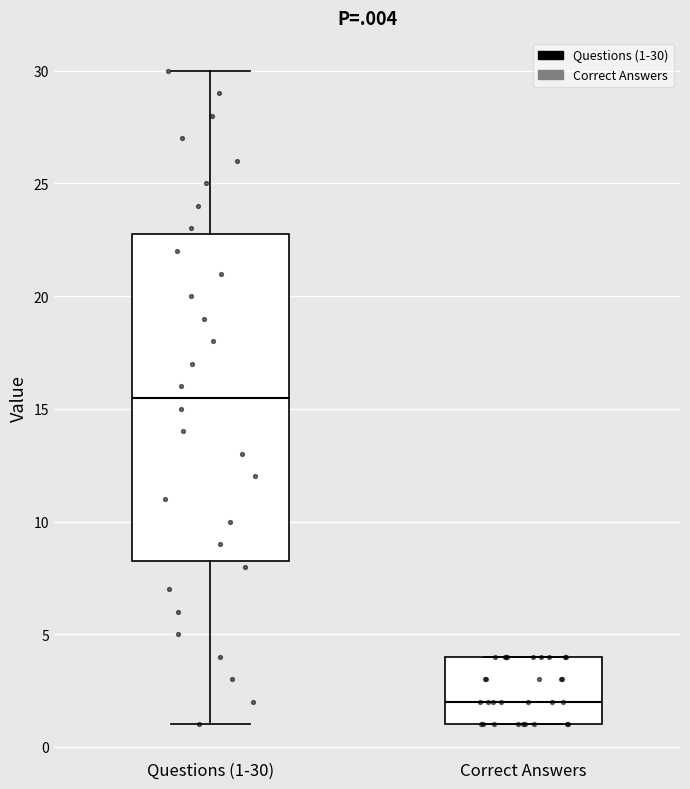

Reading left to right, transcribe this box plot: for each box, give where its median line is, the range the box spans, and where its two whiskers end, as read against the y-axis. The values are not printed on the chart, so give them approximately, as read against the axis.

Questions (1-30): median 15.5, box 8.5 to 23.0, whiskers 1.0 to 30.0
Correct Answers: median 2.0, box 1.0 to 4.0, whiskers 1.0 to 4.0